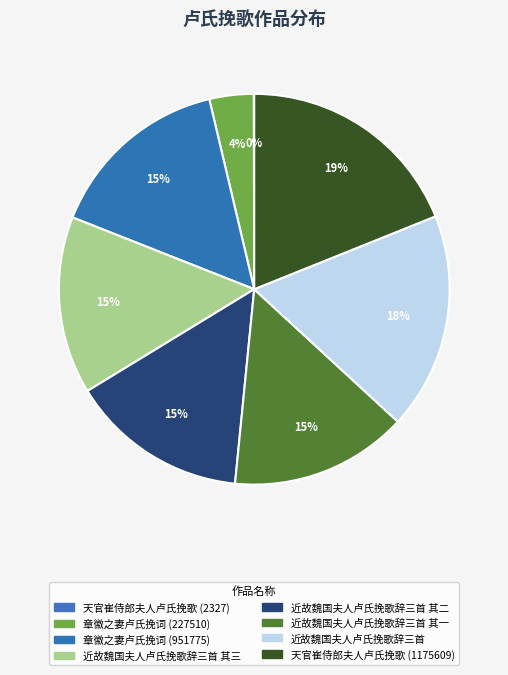

Rank the categories by value from highest to lowest.

天官崔侍郎夫人卢氏挽歌 (1175609), 近故魏国夫人卢氏挽歌辞三首, 章徽之妻卢氏挽词 (951775), 近故魏国夫人卢氏挽歌辞三首 其一, 近故魏国夫人卢氏挽歌辞三首 其二, 近故魏国夫人卢氏挽歌辞三首 其三, 章徽之妻卢氏挽词 (227510), 天官崔侍郎夫人卢氏挽歌 (2327)